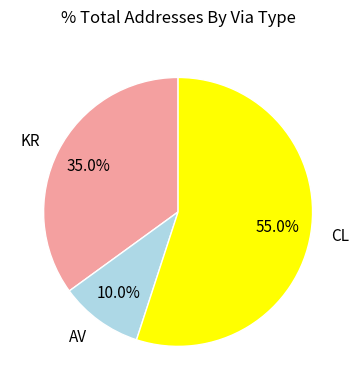

What percentage is the AV slice, to the nearest percent?

10%